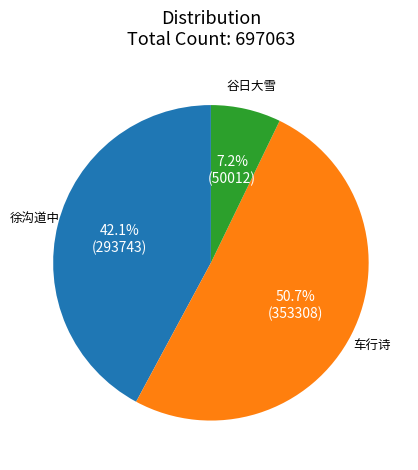

Does any single category account for the majority?

Yes